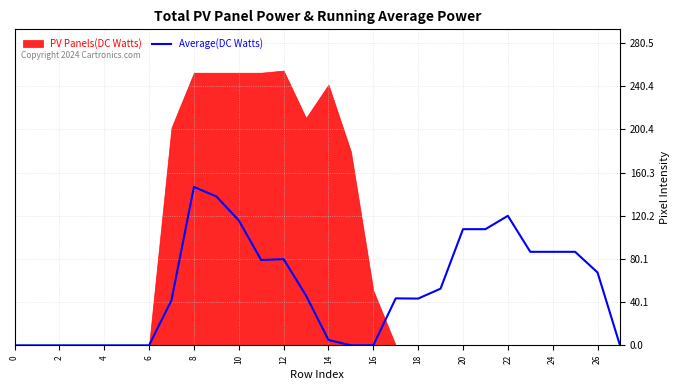

Which category has the highest value in the Average(DC Watts) series?

8